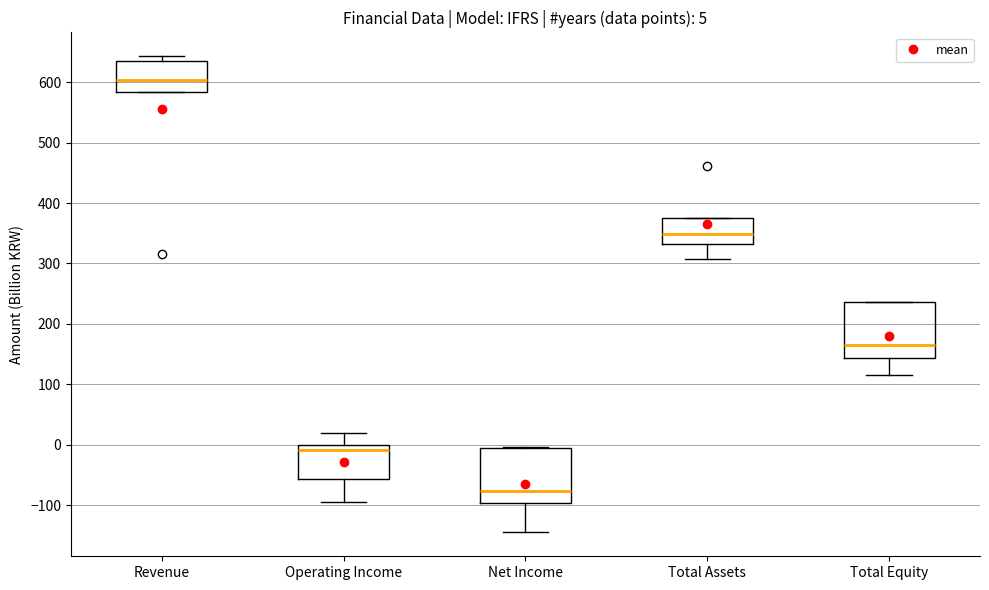

Which box has the highest median line?

Revenue